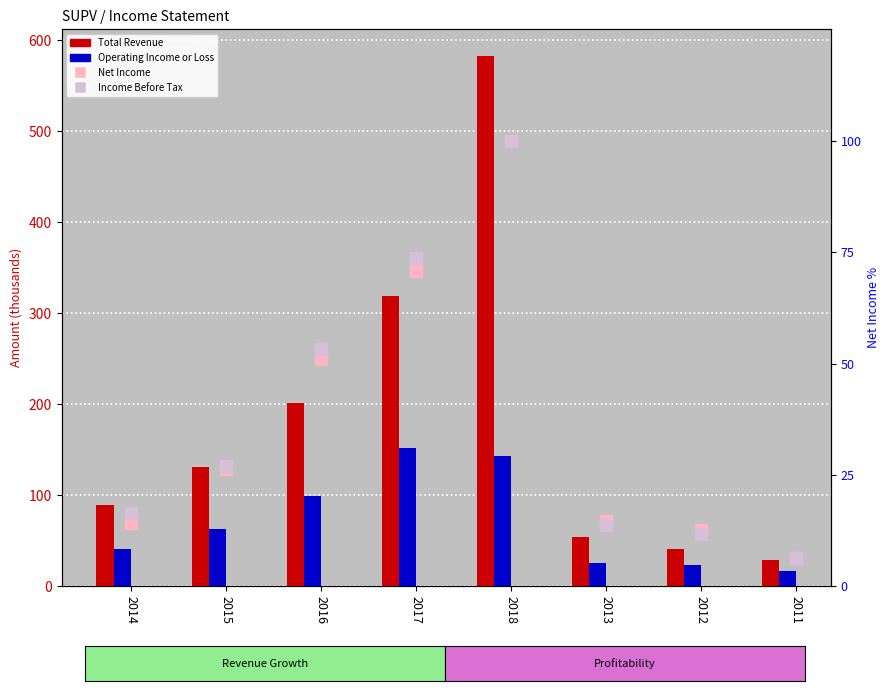

At which label does Net Income reach its minimum?

2011